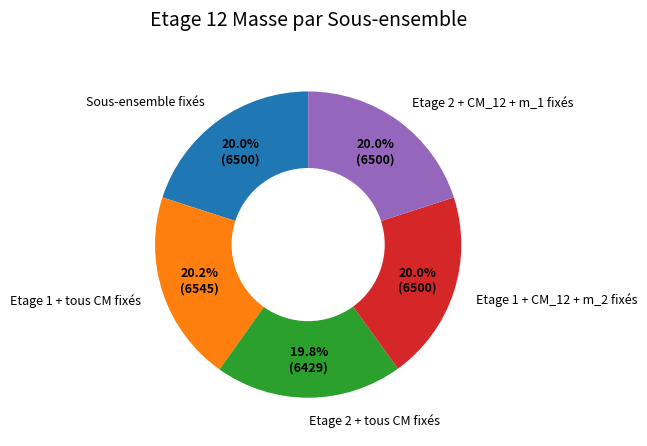

What is the ratio of the value at Etage 2 + CM_12 + m_1 fixés to the value at Etage 1 + CM_12 + m_2 fixés?

1.0